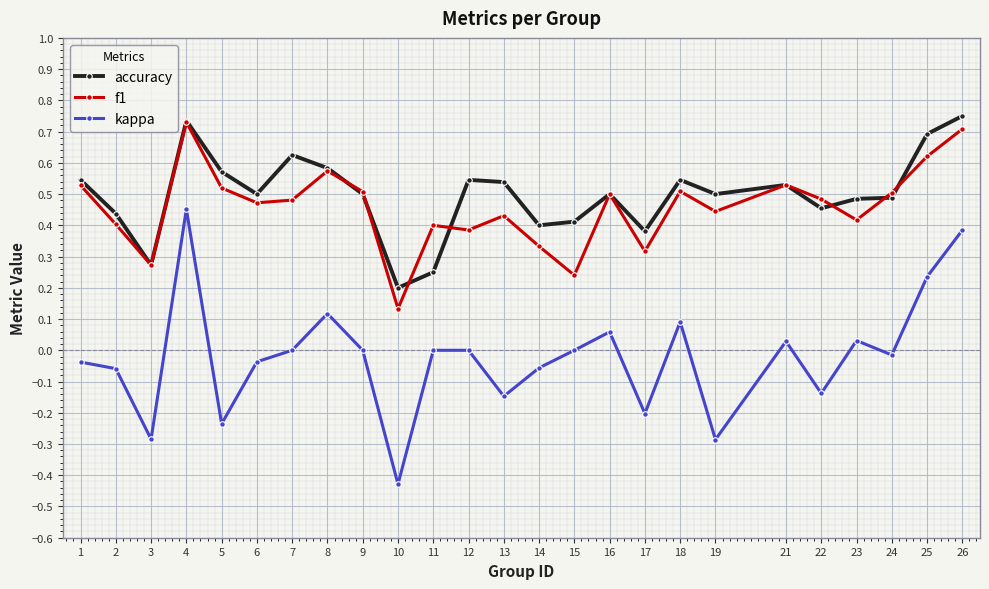

List the series in order of their peak value, lowest first.

kappa, f1, accuracy